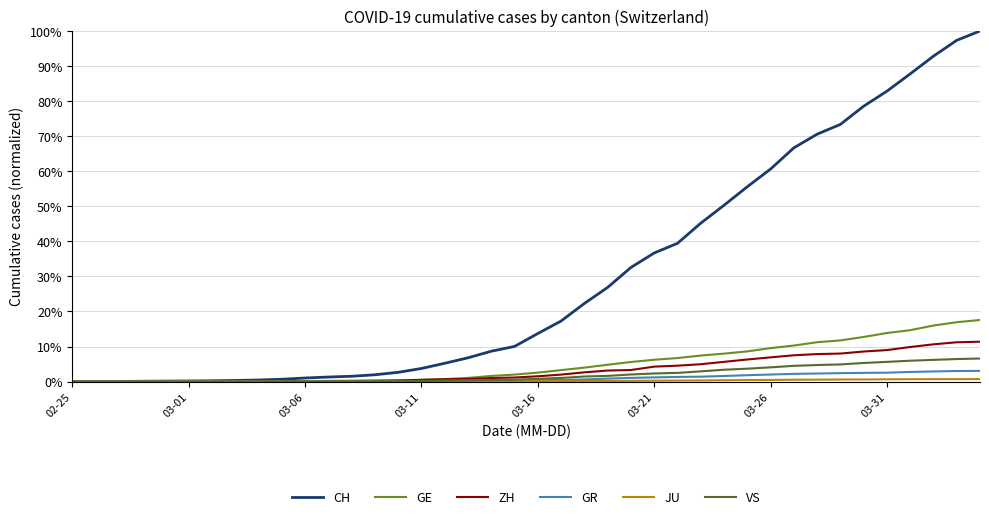

Which series has the largest total across all categories?

CH